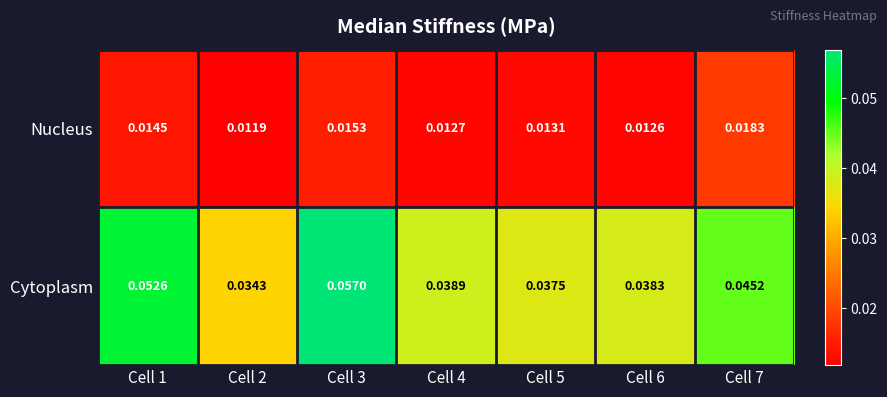

Which series has the largest total across all categories?

Cytoplasm